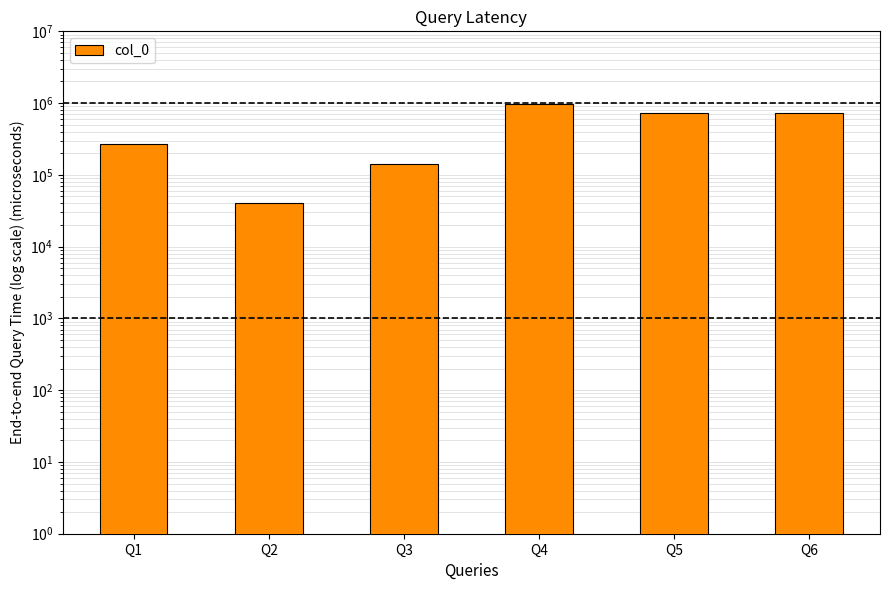

What is the difference between the maximum and minimum values?

923711